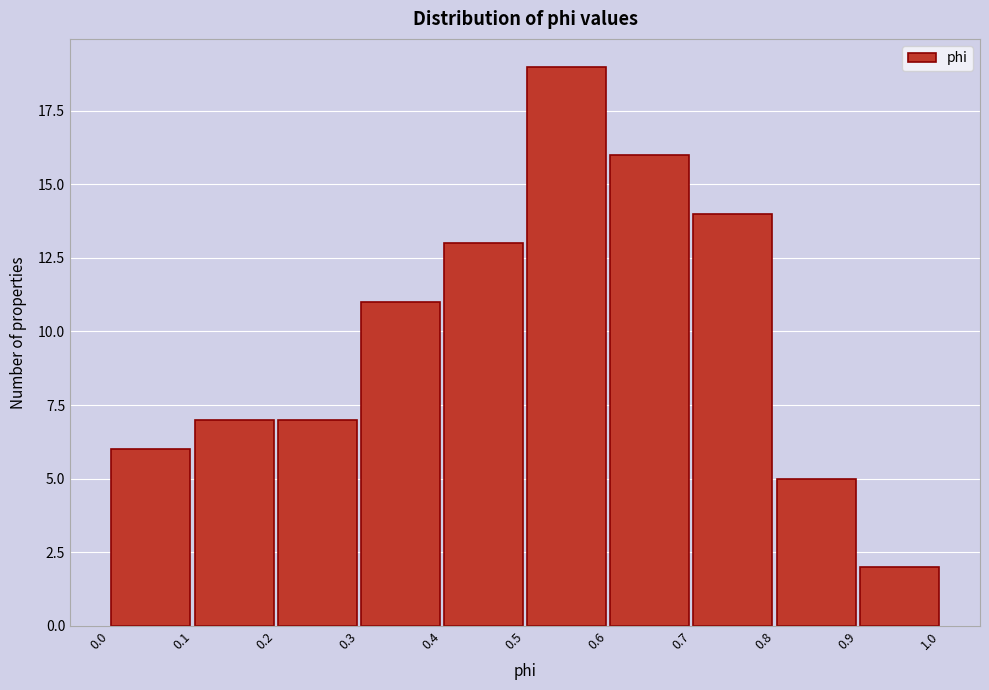

Reading left to right, list every bar in this chart as the range it spans on the x-axis followed by its height. The values are not printed on the chart, so give them approximately, as read against the axis.

0.0 to 0.1: 6
0.1 to 0.2: 7
0.2 to 0.3: 7
0.3 to 0.4: 11
0.4 to 0.5: 13
0.5 to 0.6: 19
0.6 to 0.7: 16
0.7 to 0.8: 14
0.8 to 0.9: 5
0.9 to 1.0: 2